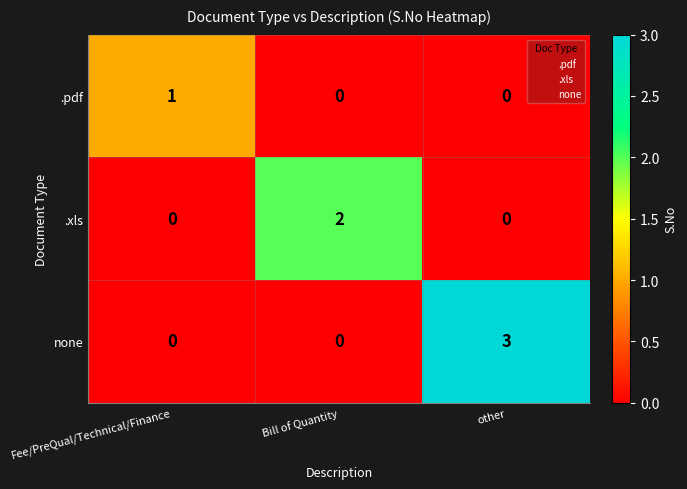

Which series has the largest range (max minus min)?

none